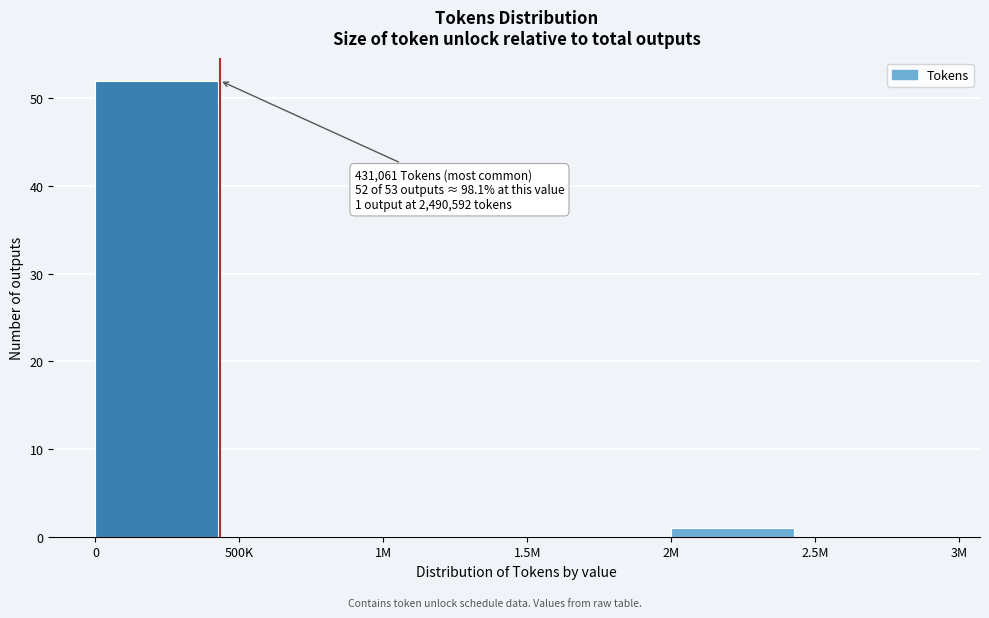

Reading left to right, transcribe all the data shown in this chart.

0=52	500K=0	1M=0	1.5M=0	2M=1	2.5M=0